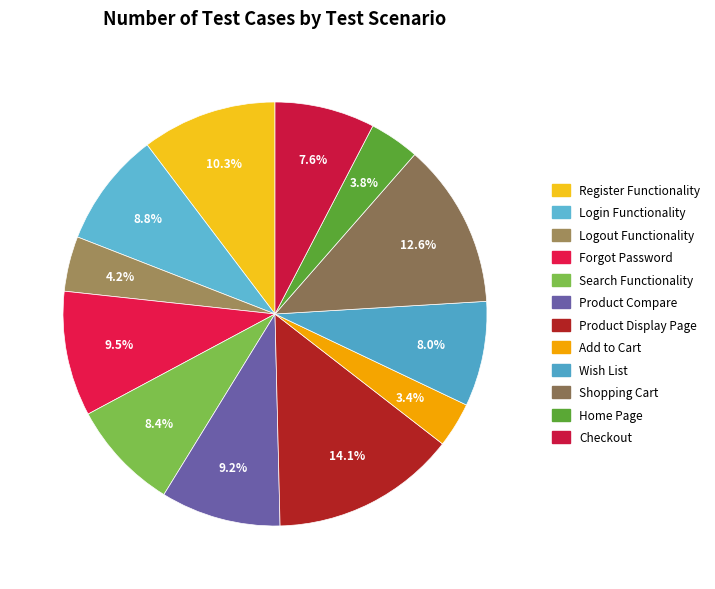

To the nearest percent, what percentage of the pie is Login Functionality?

9%